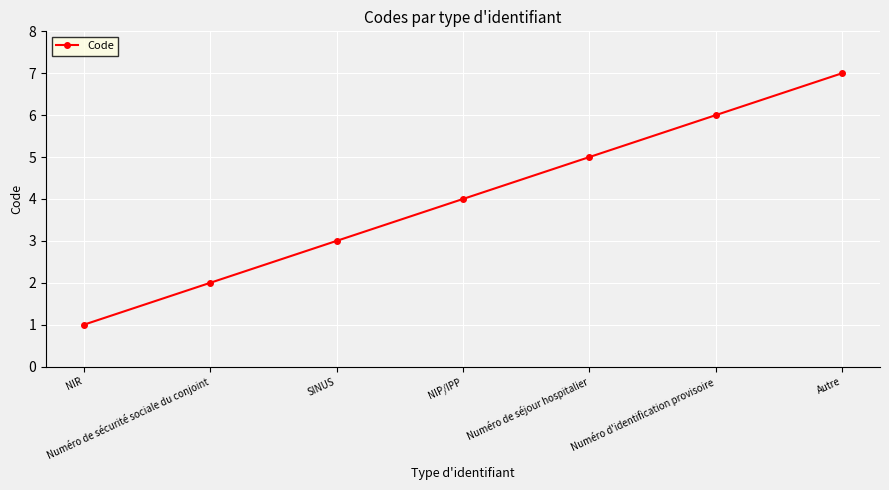

What position from the left is Numéro de séjour hospitalier?

5